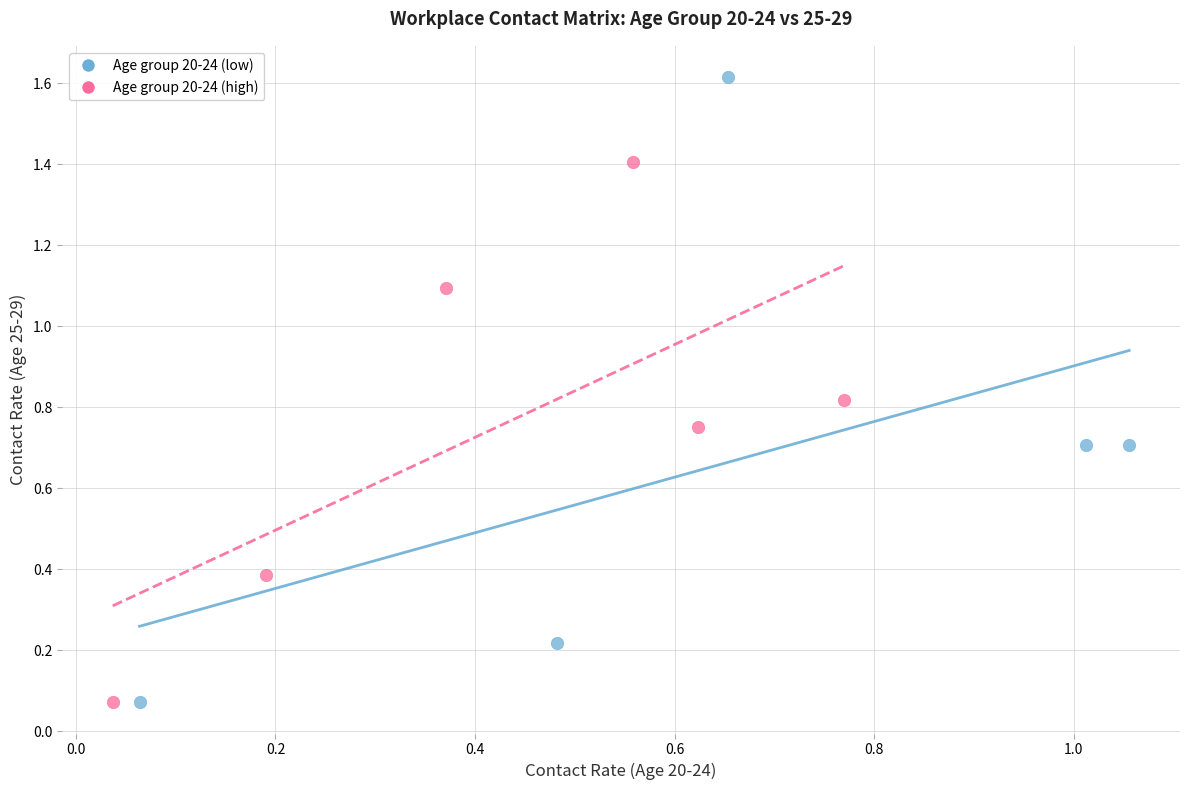

Which series reaches the maximum Y coordinate?

Age group 20-24 (low)